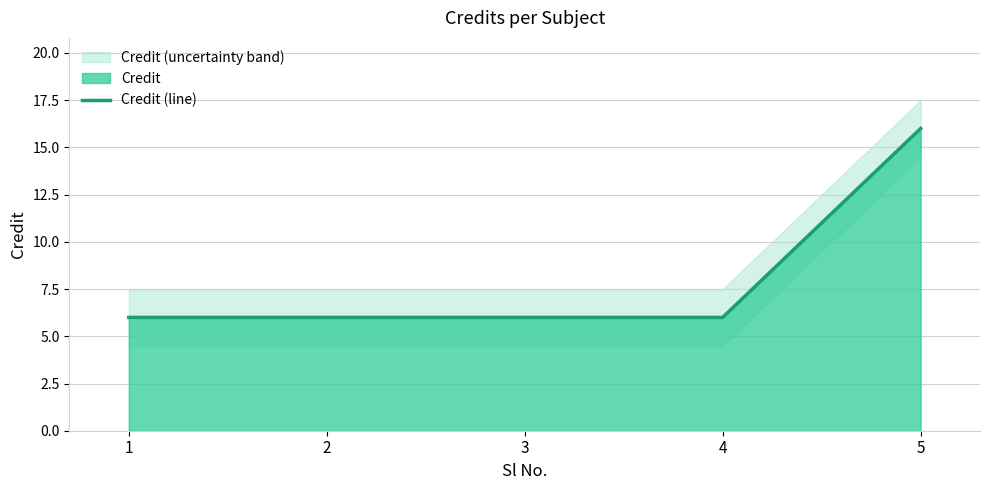

Read the value at 2.

6